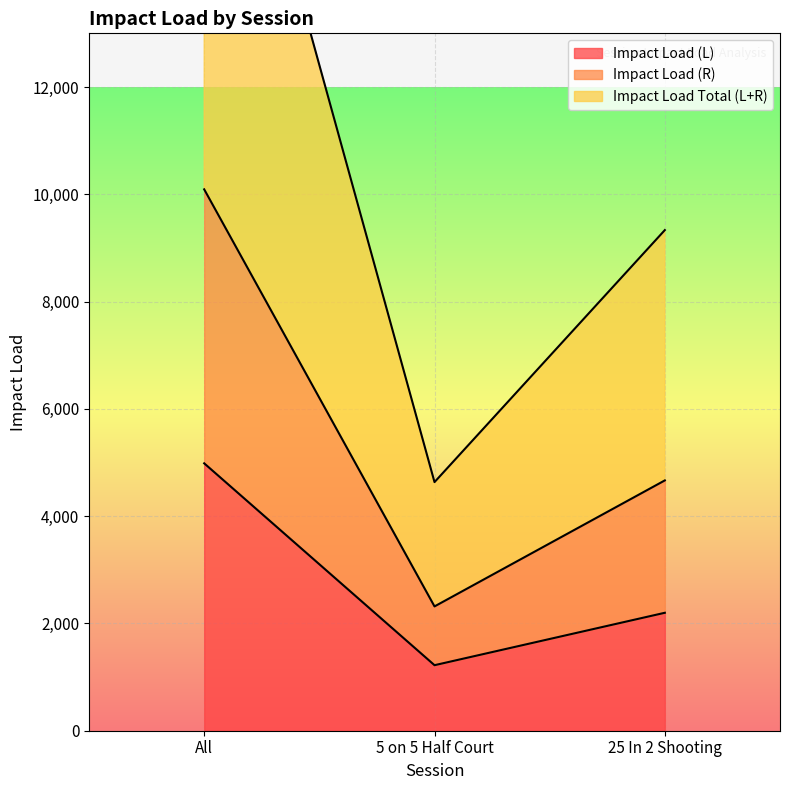

Reading left to right, what are all the values shown in this chart?

Impact Load (L): All=4984.6	5 on 5 Half Court=1221.4	25 In 2 Shooting=2198.6
Impact Load (R): All=10091.8	5 on 5 Half Court=2317.2	25 In 2 Shooting=4666.2
Impact Load Total (L+R): All=20183.6	5 on 5 Half Court=4634.5	25 In 2 Shooting=9332.4